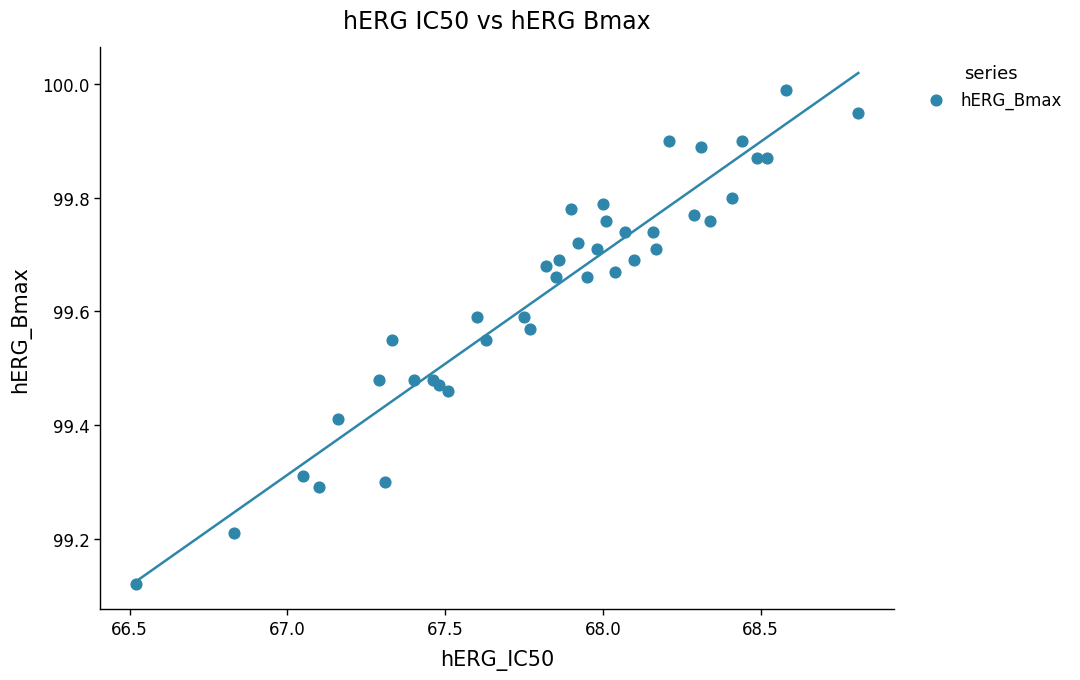

What is the range of Y values (max minus min)?

0.9